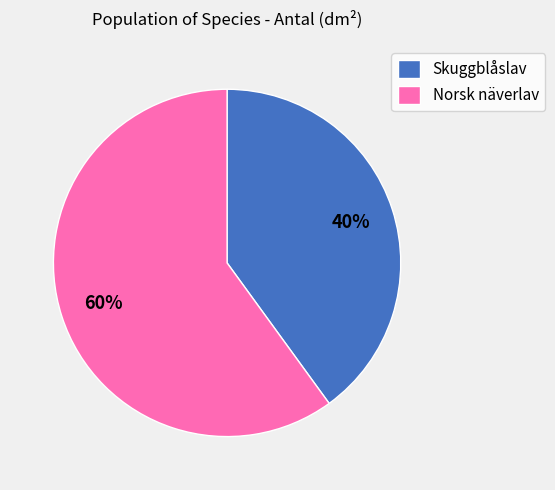

Approximately how many times larger is the value at Skuggblåslav compared to Norsk näverlav?

0.7